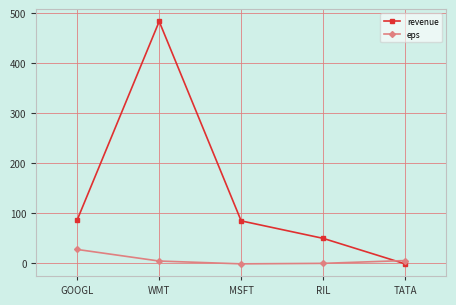

Which series changed the most between MSFT and TATA?

revenue